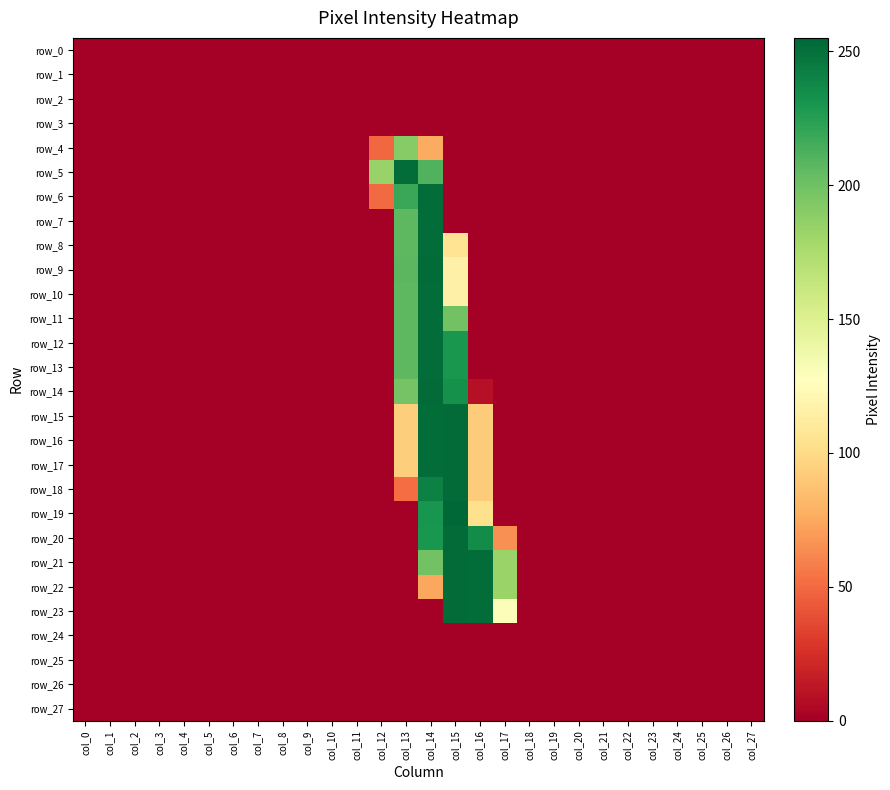

What is the sum of all row_4 values?

316